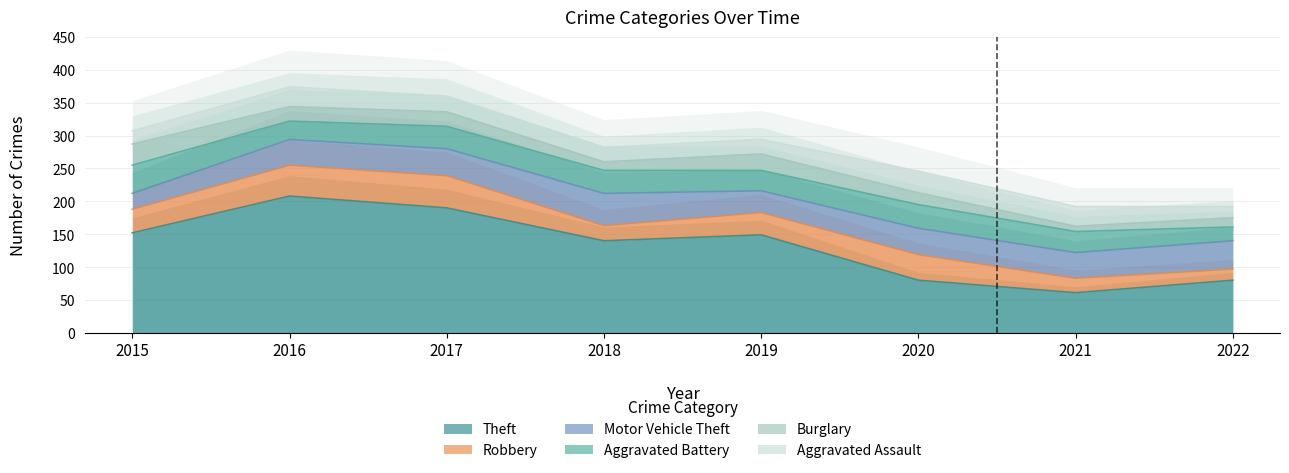

Rank the series at 2017 from lowest to highest value.

Burglary, Aggravated Assault, Aggravated Battery, Motor Vehicle Theft, Robbery, Theft